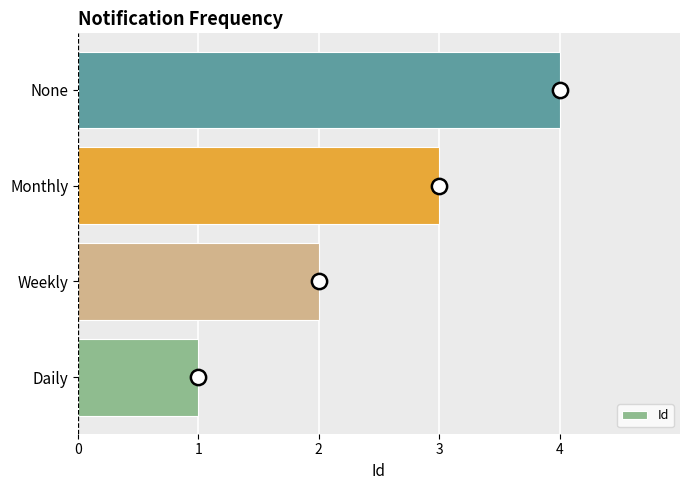

True or false: the data shows 0 at Daily.

False